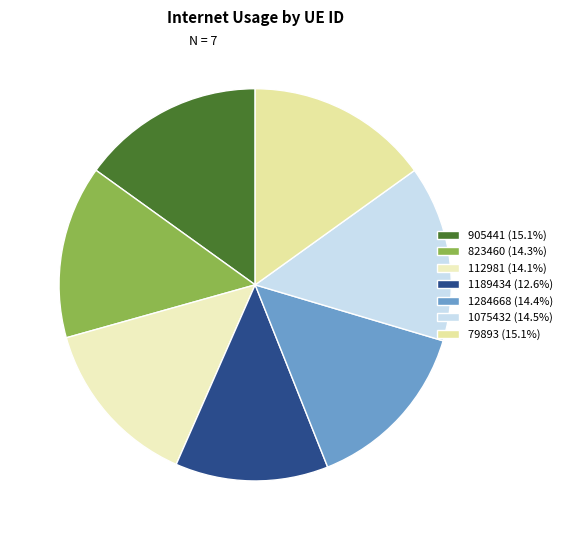

Count the number of slices in the pie.

7